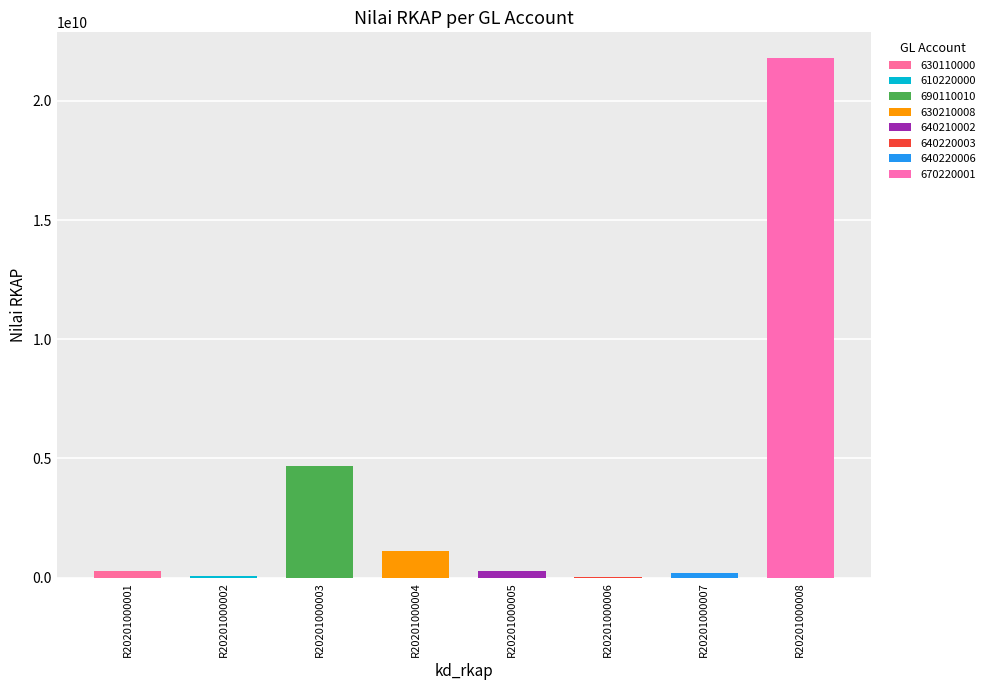

List the labels in order of value, largest first.

R20201000008, R20201000003, R20201000004, R20201000001, R20201000005, R20201000007, R20201000002, R20201000006